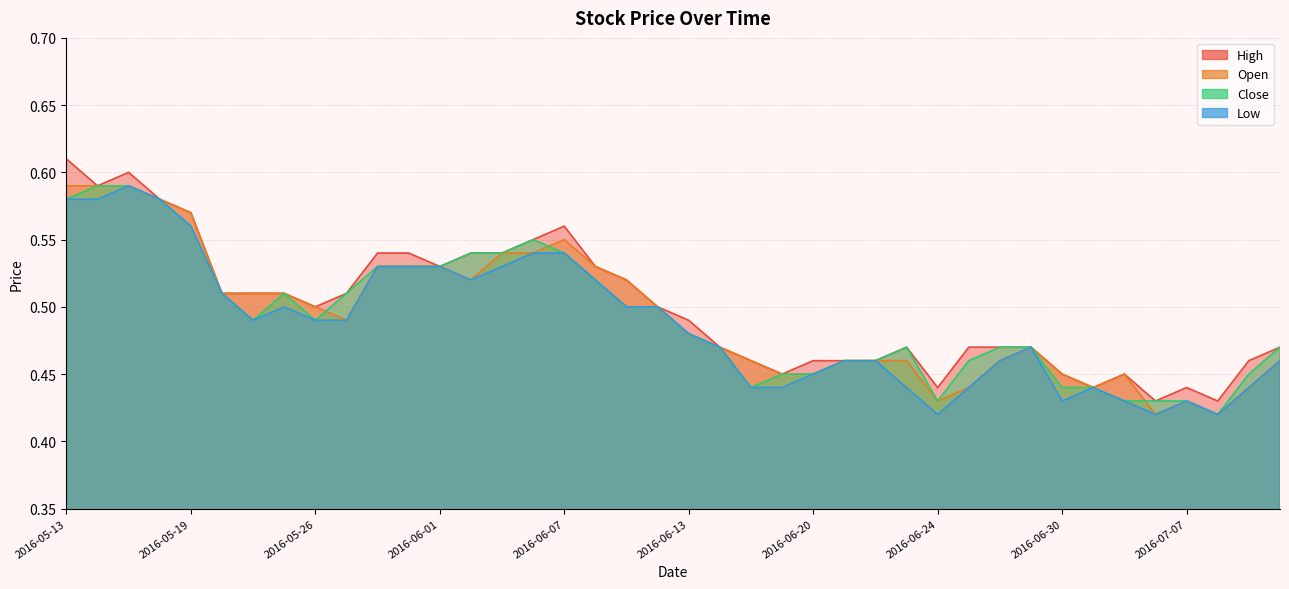

What is the total value across all series at 2016-06-27?

1.8